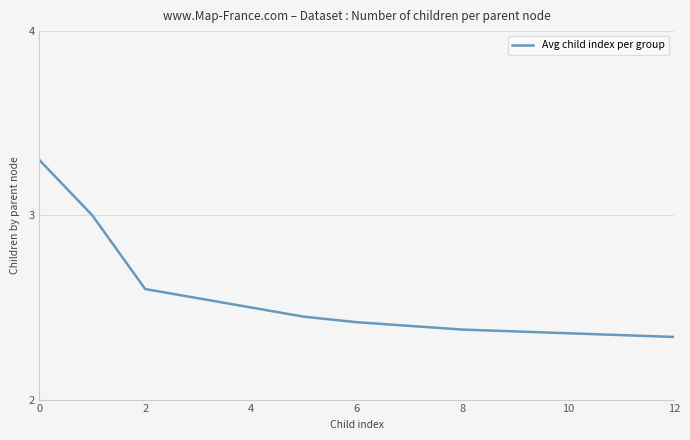

What is the difference between the maximum and minimum values?

1.0